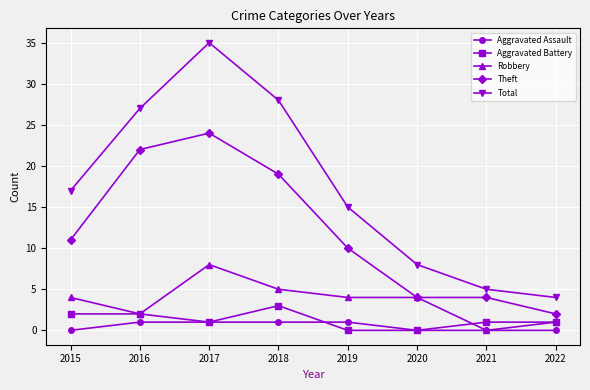

Which category has the highest value in the Total series?

2017